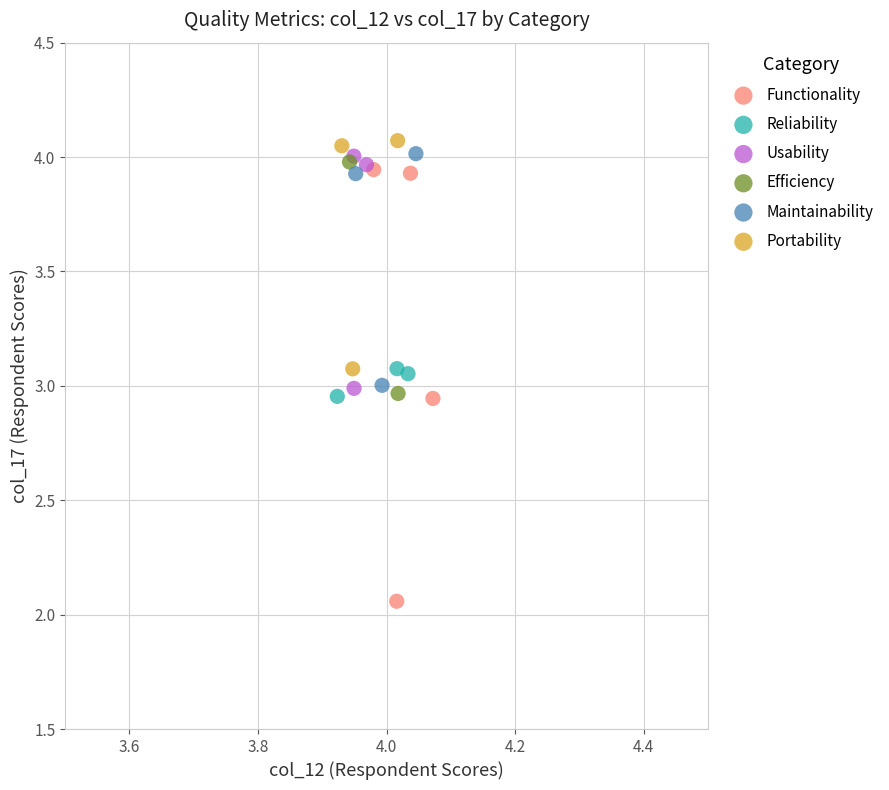

Which series reaches the minimum Y coordinate?

Functionality